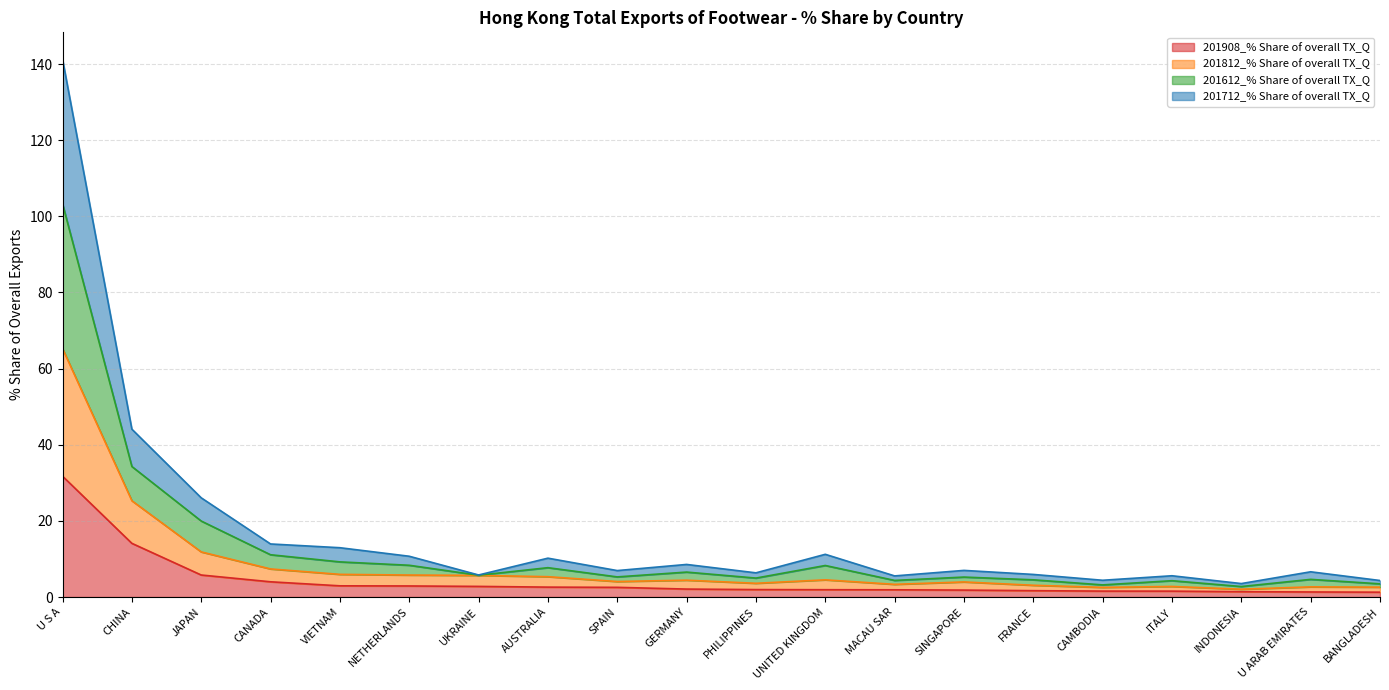

True or false: 201712_% Share of overall TX_Q and 201908_% Share of overall TX_Q intersect in this chart.

False